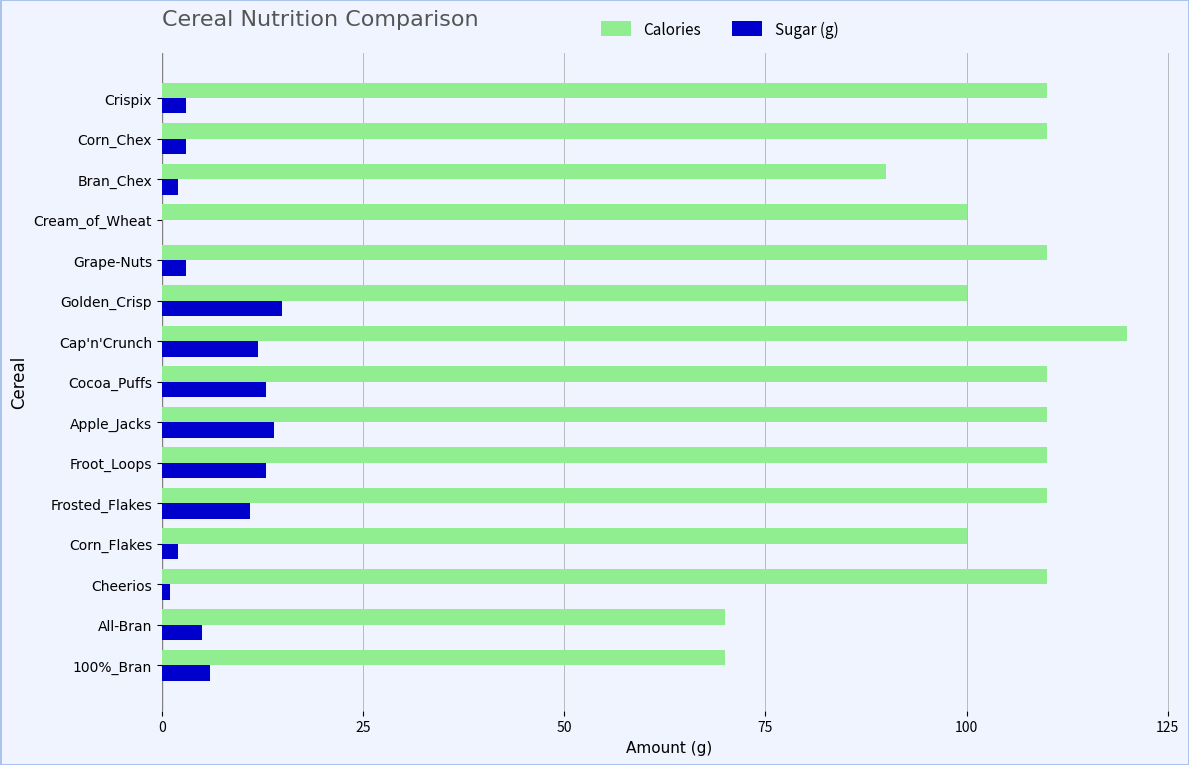

What is the highest value of the Calories series?

120